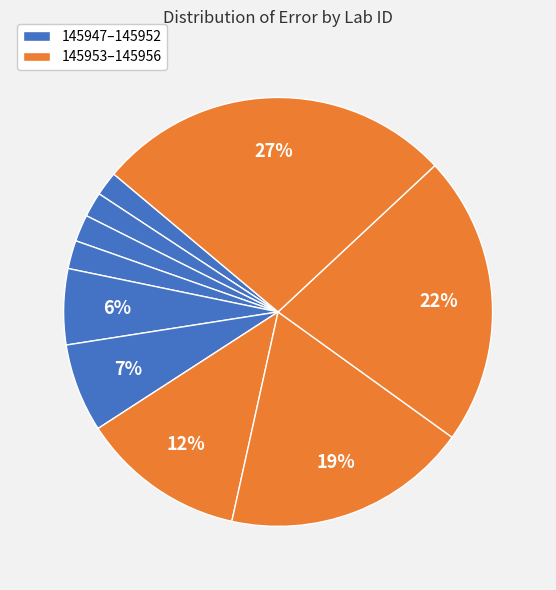

How many segments does this pie chart have?

10